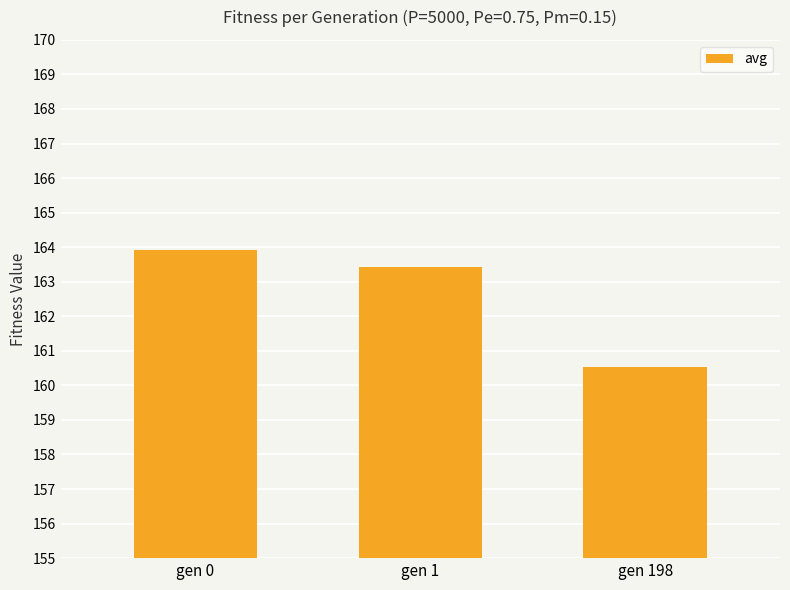

How many bars are there in total?

3